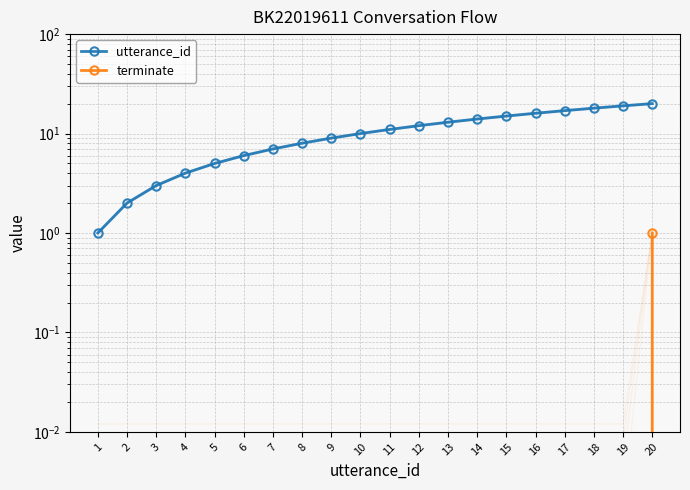

Which category has the highest value in the utterance_id series?

20